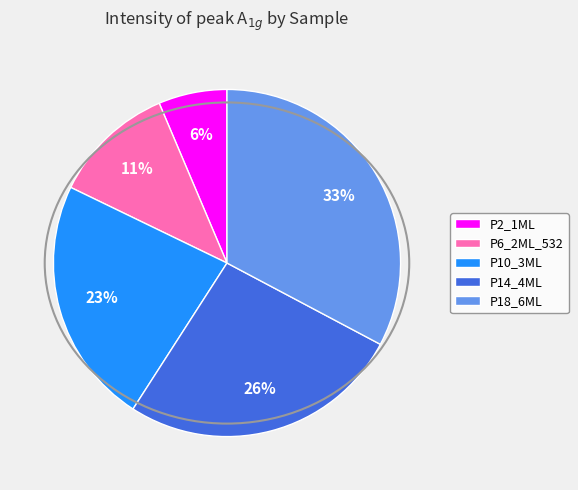

What is the smallest slice in the pie chart?

P2_1ML